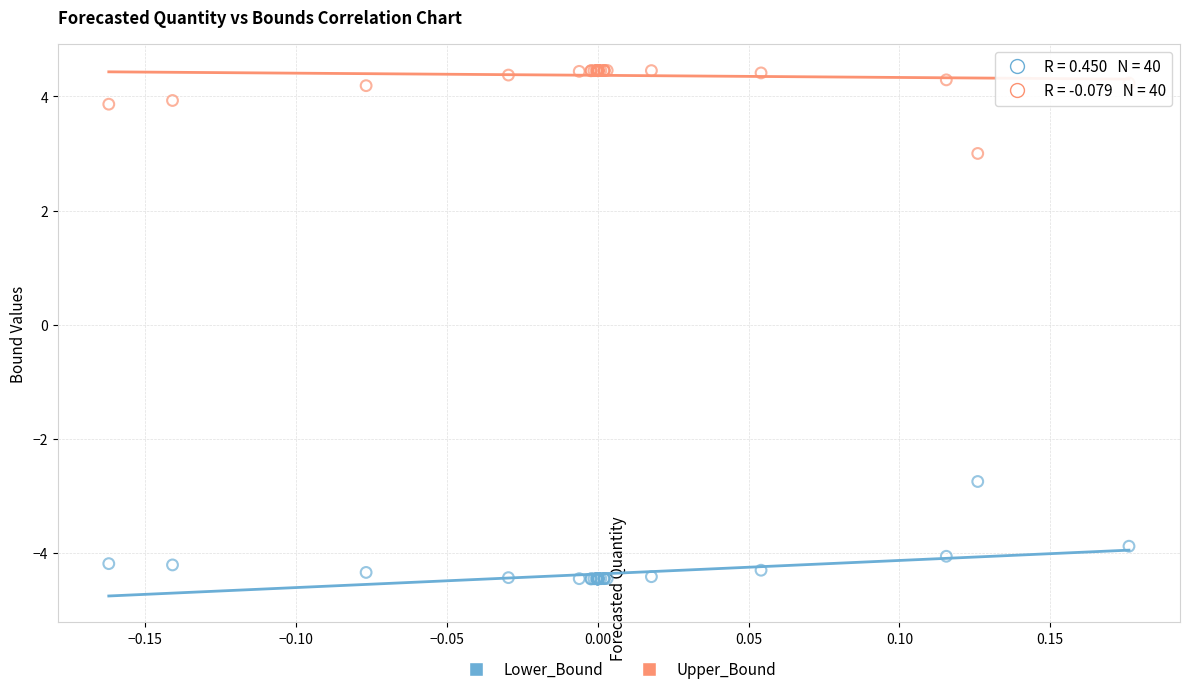

Which series contains the highest Y value?

Upper_Bound